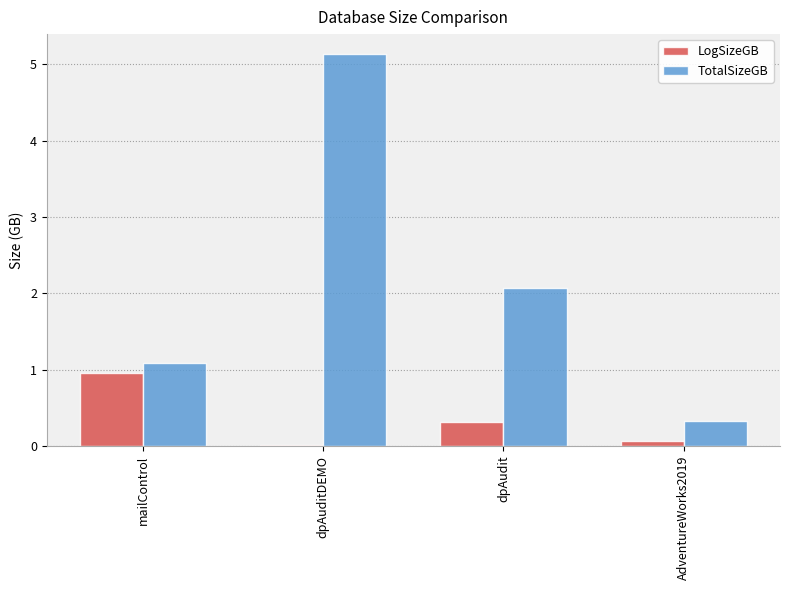

What is the sum of all LogSizeGB values?

1.3